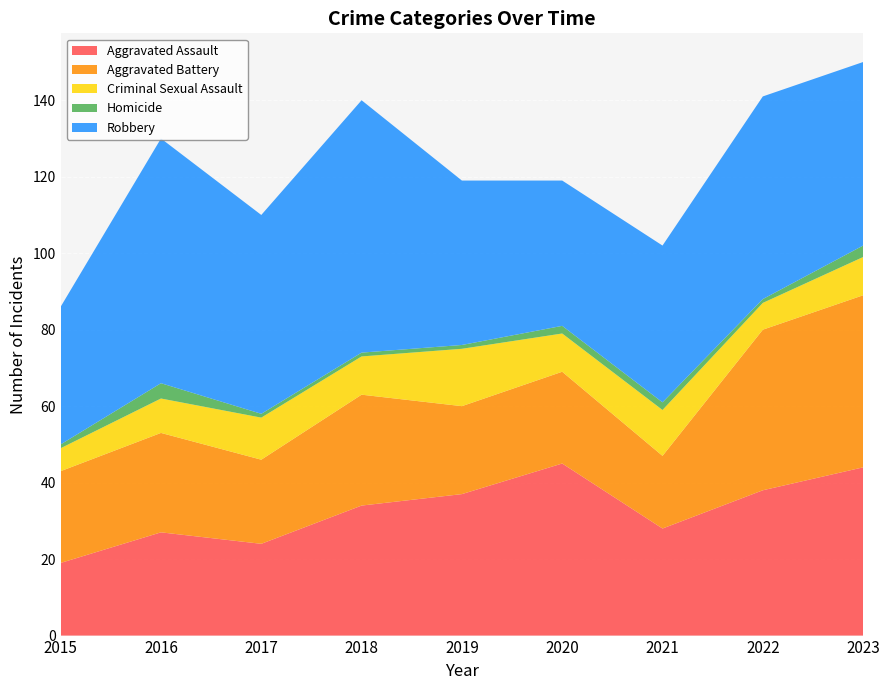

Reading left to right, transcribe all the data shown in this chart.

Aggravated Assault: 2015=19	2016=27	2017=24	2018=34	2019=37	2020=45	2021=28	2022=38	2023=44
Aggravated Battery: 2015=24	2016=26	2017=22	2018=29	2019=23	2020=24	2021=19	2022=42	2023=45
Criminal Sexual Assault: 2015=6	2016=9	2017=11	2018=10	2019=15	2020=10	2021=12	2022=7	2023=10
Homicide: 2015=1	2016=4	2017=1	2018=1	2019=1	2020=2	2021=2	2022=1	2023=3
Robbery: 2015=36	2016=64	2017=52	2018=66	2019=43	2020=38	2021=41	2022=53	2023=48